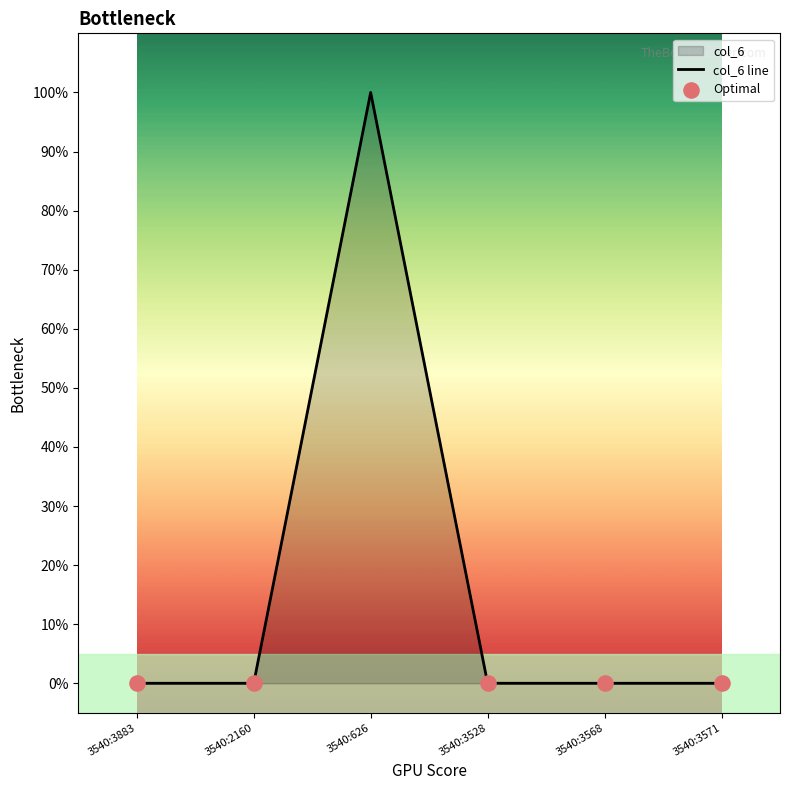

Which has a higher value, 3540:3883 or 3540:2160?

3540:3883